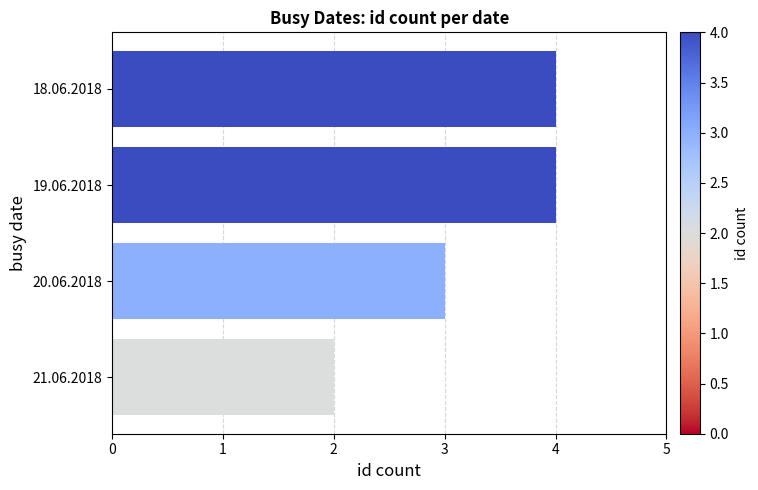

Reading top to bottom, transcribe all the data shown in this chart.

18.06.2018=4	19.06.2018=4	20.06.2018=3	21.06.2018=2